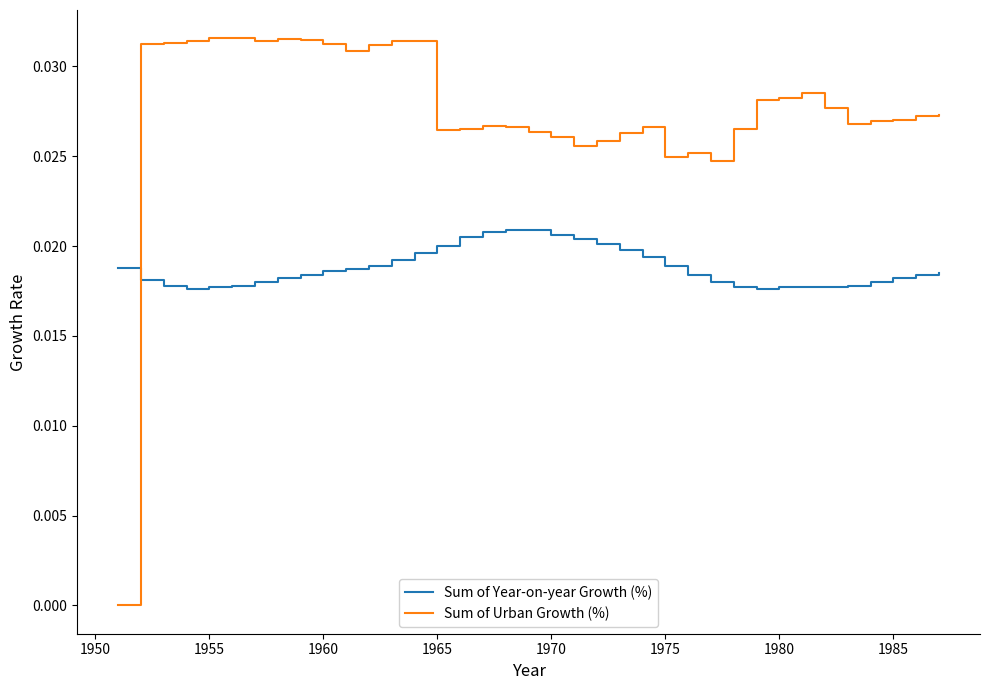

How many intersections are there between Sum of Urban Growth (%) and Sum of Year-on-year Growth (%)?

1